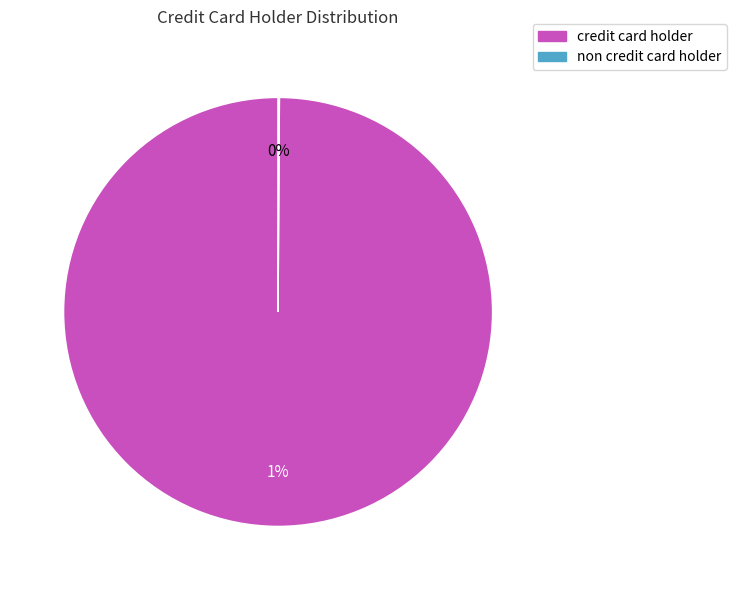

What is the change in value from credit card holder to non credit card holder?

-1